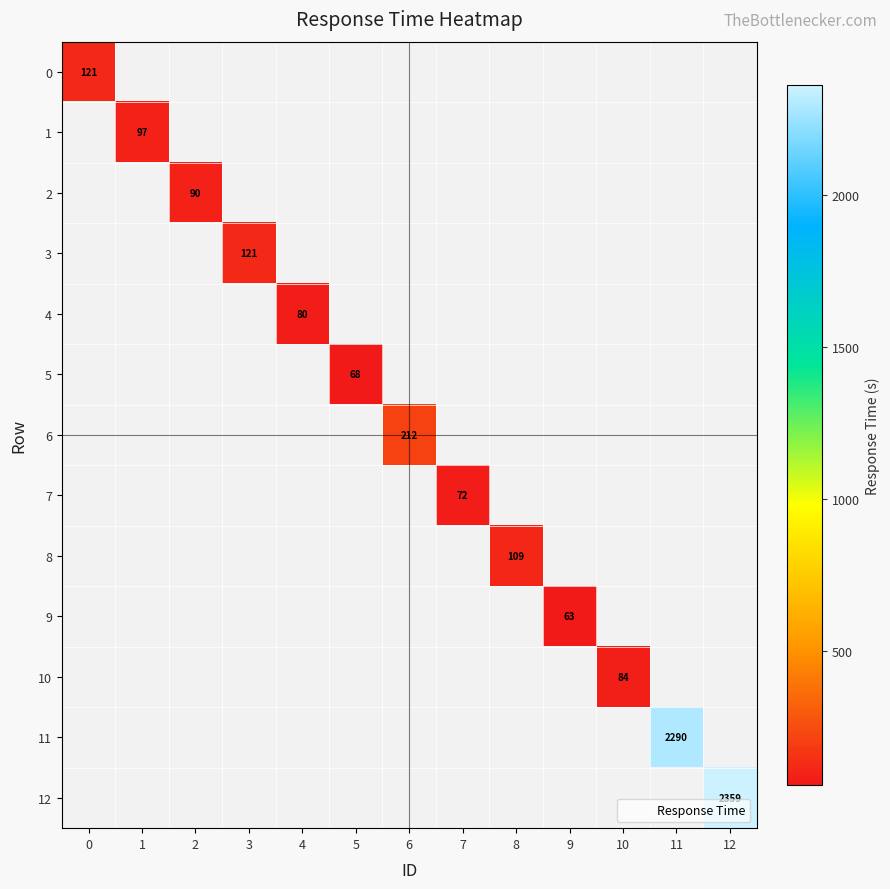

How many values in 12 are above zero?

1